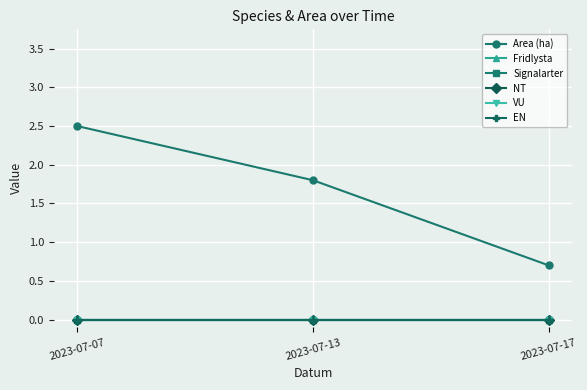

Which series has the largest total across all categories?

Area (ha)